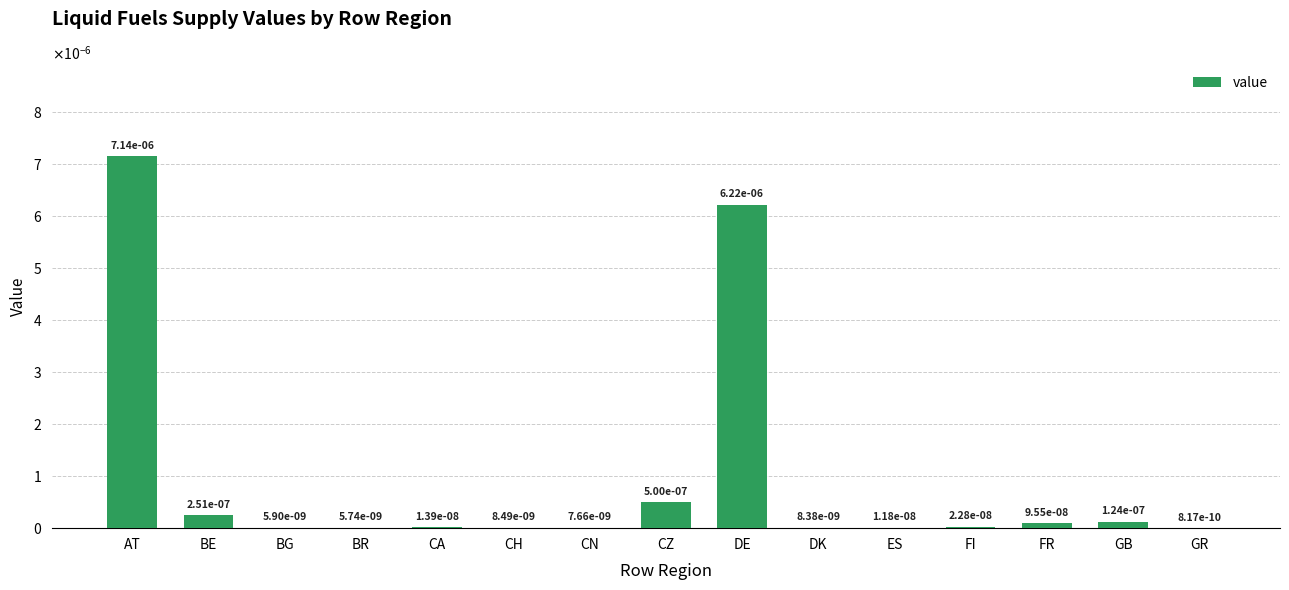

The value at CA is 0.0. True or false?

False